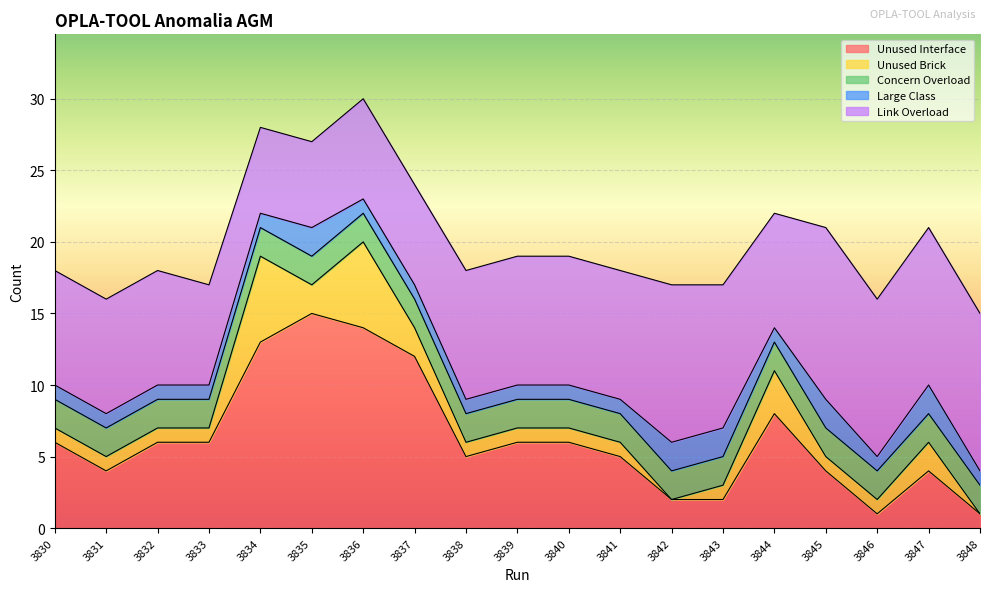

Reading left to right, extract all data points from this chart.

Unused Interface: 3830=6	3831=4	3832=6	3833=6	3834=13	3835=15	3836=14	3837=12	3838=5	3839=6	3840=6	3841=5	3842=2	3843=2	3844=8	3845=4	3846=1	3847=4	3848=1
Unused Brick: 3830=1	3831=1	3832=1	3833=1	3834=6	3835=2	3836=6	3837=2	3838=1	3839=1	3840=1	3841=1	3842=0	3843=1	3844=3	3845=1	3846=1	3847=2	3848=0
Concern Overload: 3830=2	3831=2	3832=2	3833=2	3834=2	3835=2	3836=2	3837=2	3838=2	3839=2	3840=2	3841=2	3842=2	3843=2	3844=2	3845=2	3846=2	3847=2	3848=2
Large Class: 3830=1	3831=1	3832=1	3833=1	3834=1	3835=2	3836=1	3837=1	3838=1	3839=1	3840=1	3841=1	3842=2	3843=2	3844=1	3845=2	3846=1	3847=2	3848=1
Link Overload: 3830=8	3831=8	3832=8	3833=7	3834=6	3835=6	3836=7	3837=7	3838=9	3839=9	3840=9	3841=9	3842=11	3843=10	3844=8	3845=12	3846=11	3847=11	3848=11